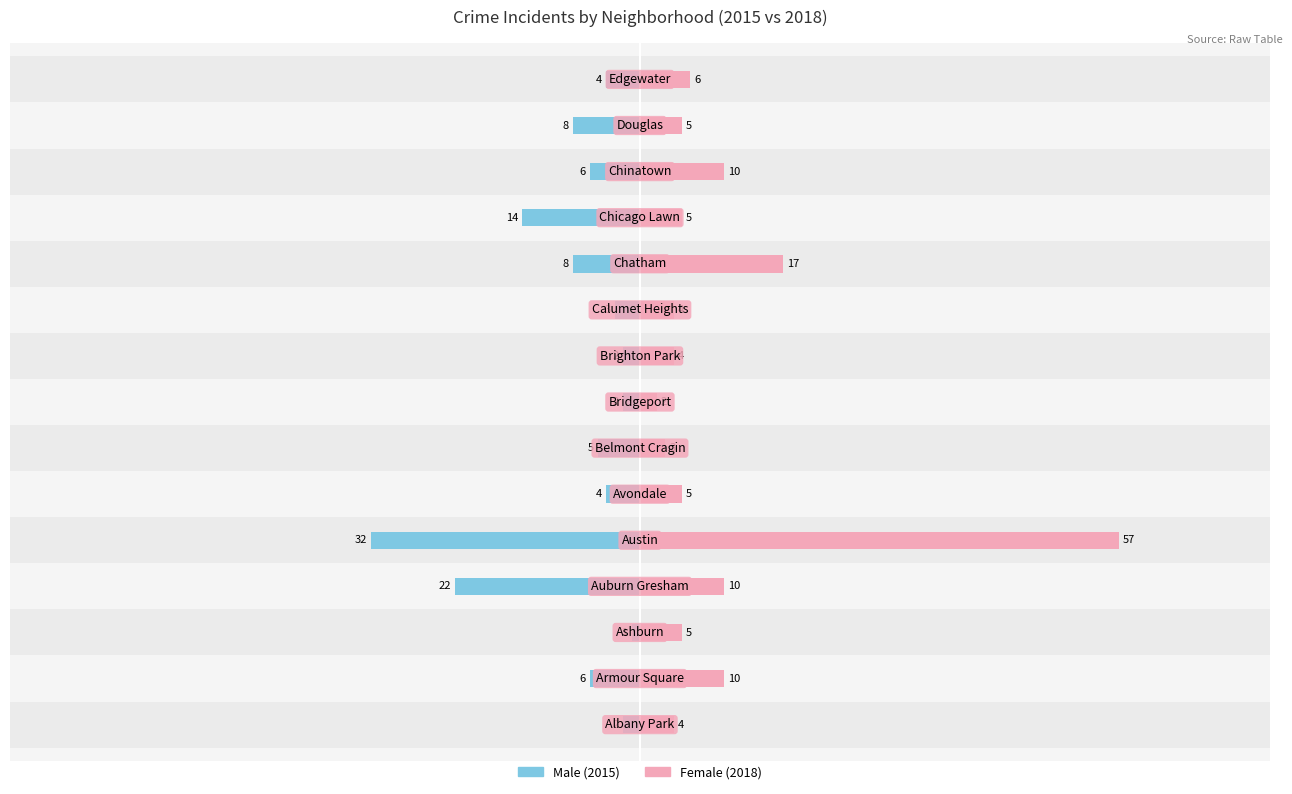

What are all the series names shown in the legend?

Male, Female